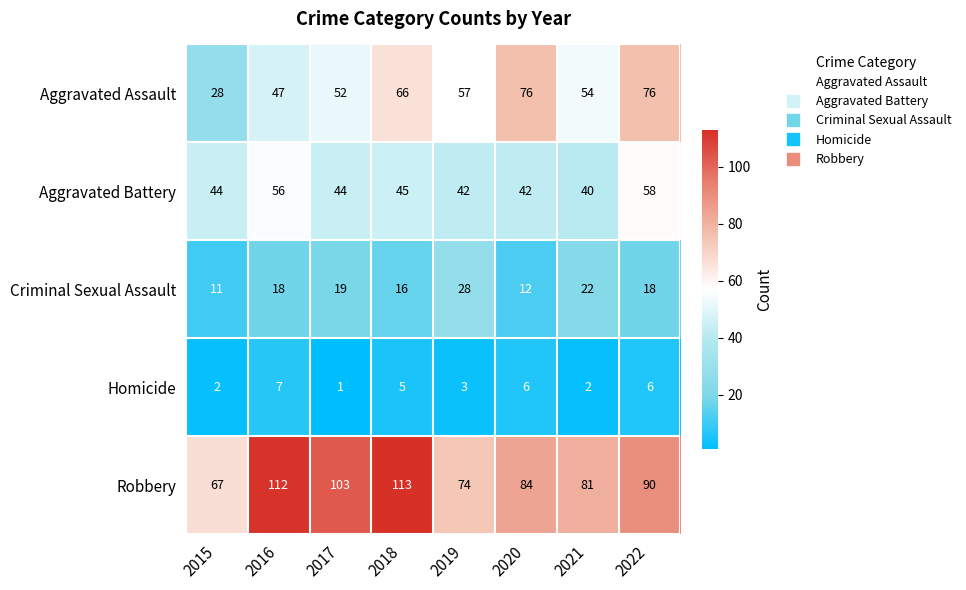

Which series has the largest total across all categories?

Robbery